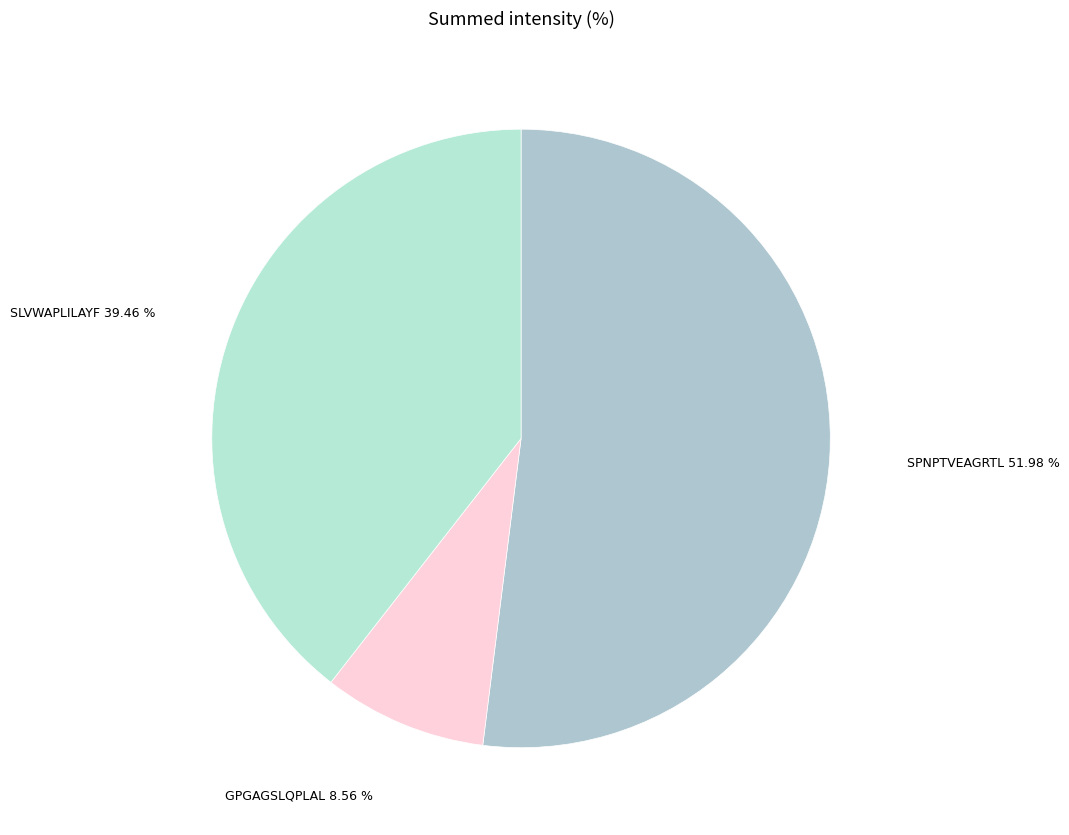

Does SLVWAPLILAYF represent more than half of the total?

No